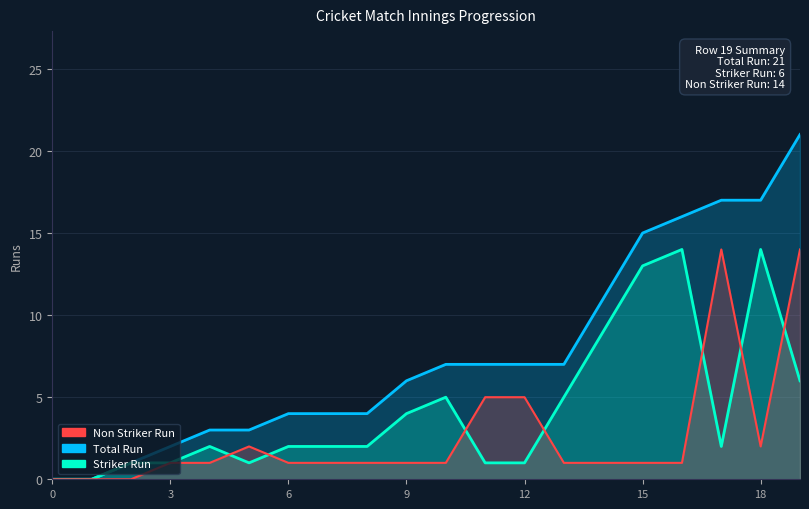

How many lines are shown in the chart?

3